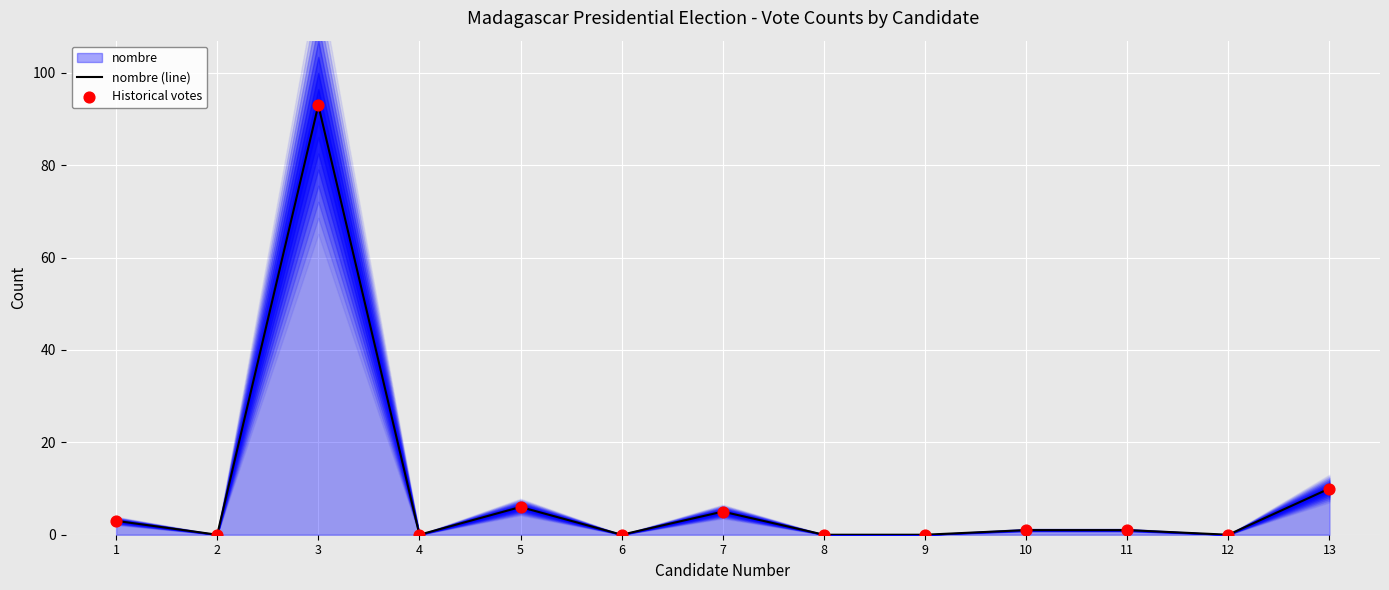

At how many categories does at least one series exceed 64?

1